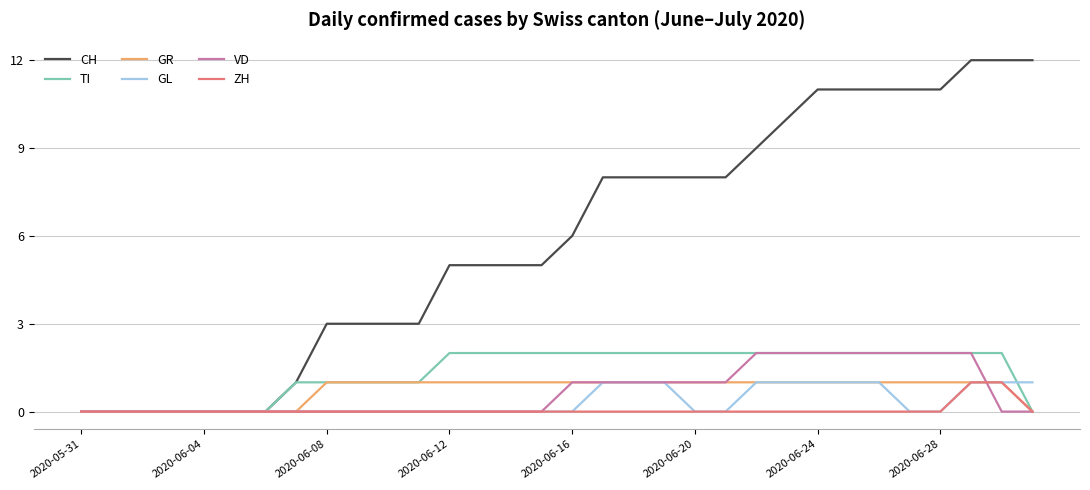

Which series has the largest total across all categories?

CH